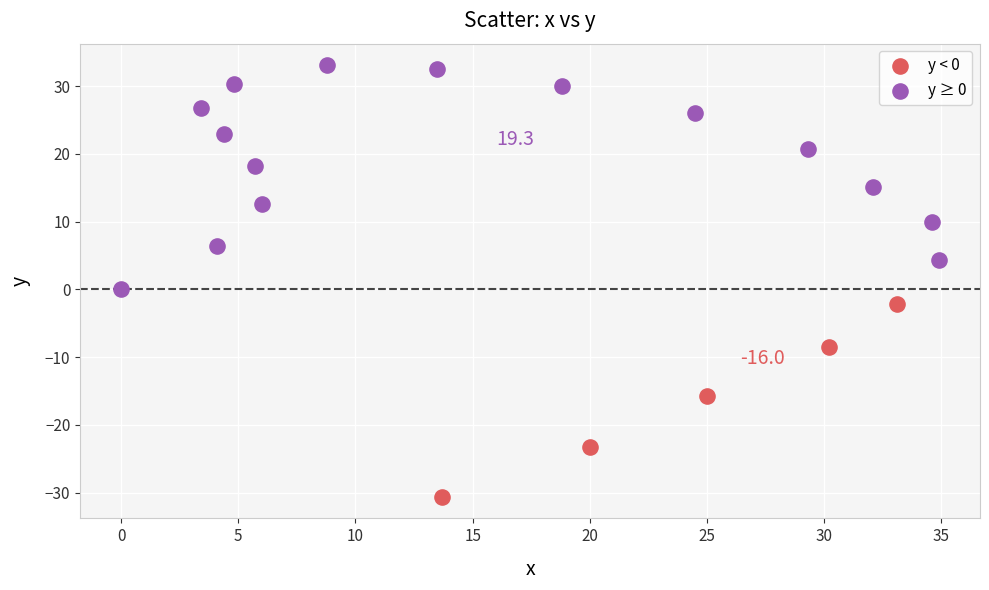

Which series contains the lowest Y value?

y < 0